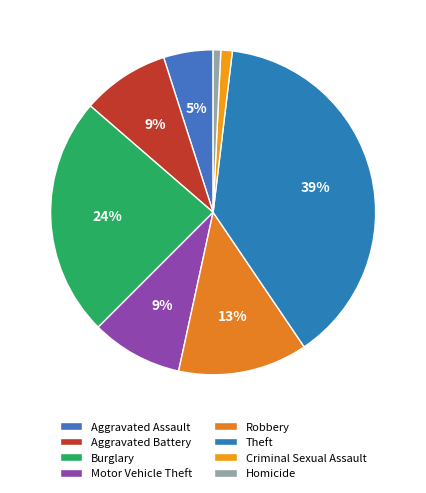

What percentage is NOT represented by Motor Vehicle Theft?

90.9%